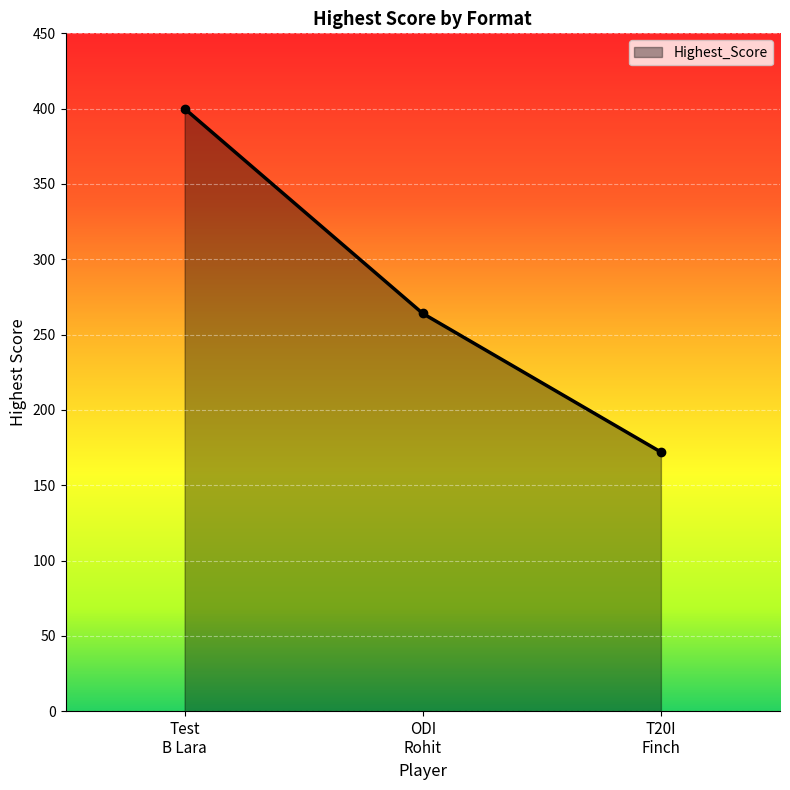

Reading left to right, list all the values displayed in this chart.

400	264	172